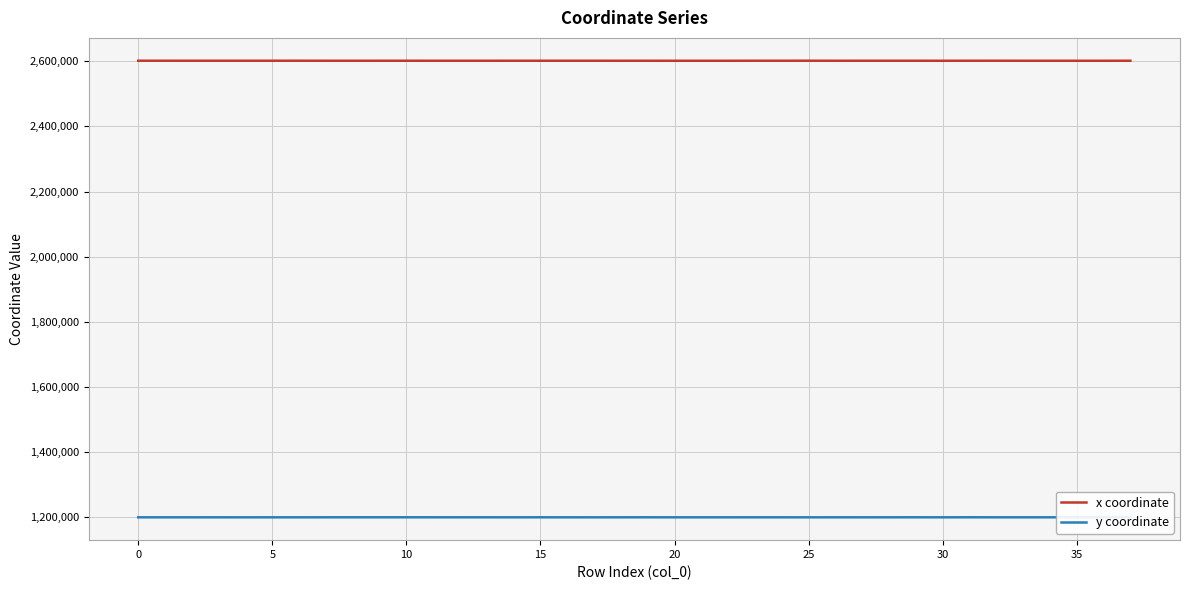

List the series in order of their peak value, highest first.

x coordinate, y coordinate